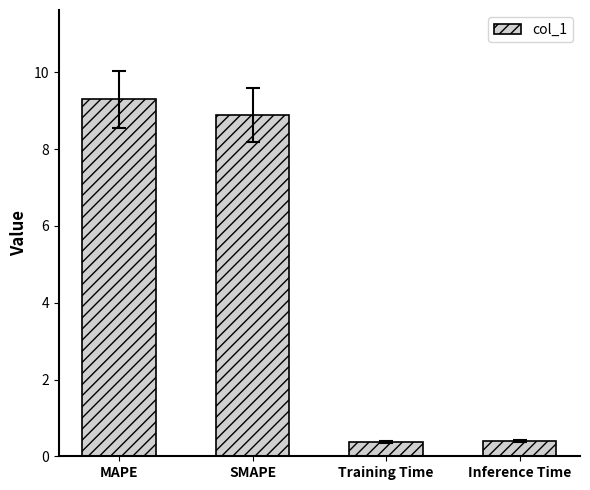

What is the greatest value displayed?

9.3